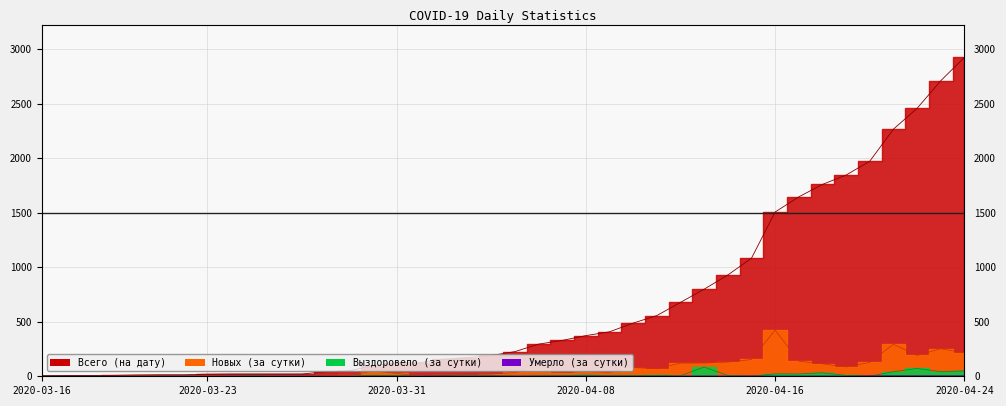

What is the spread (max minus min) of values at 2020-04-11?

557